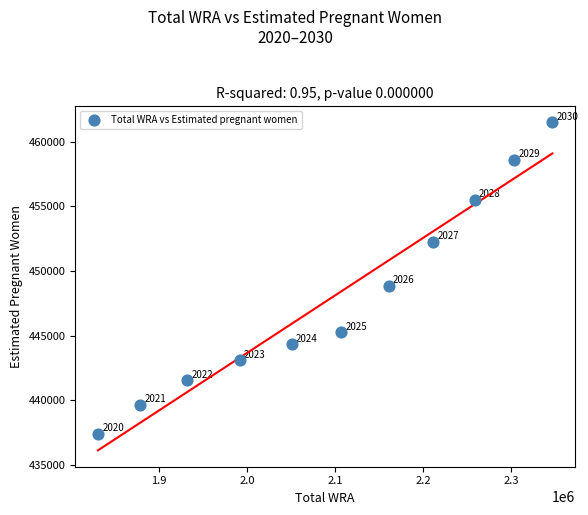

What Y value in the scatter plot is closest to 449453?

448833.0